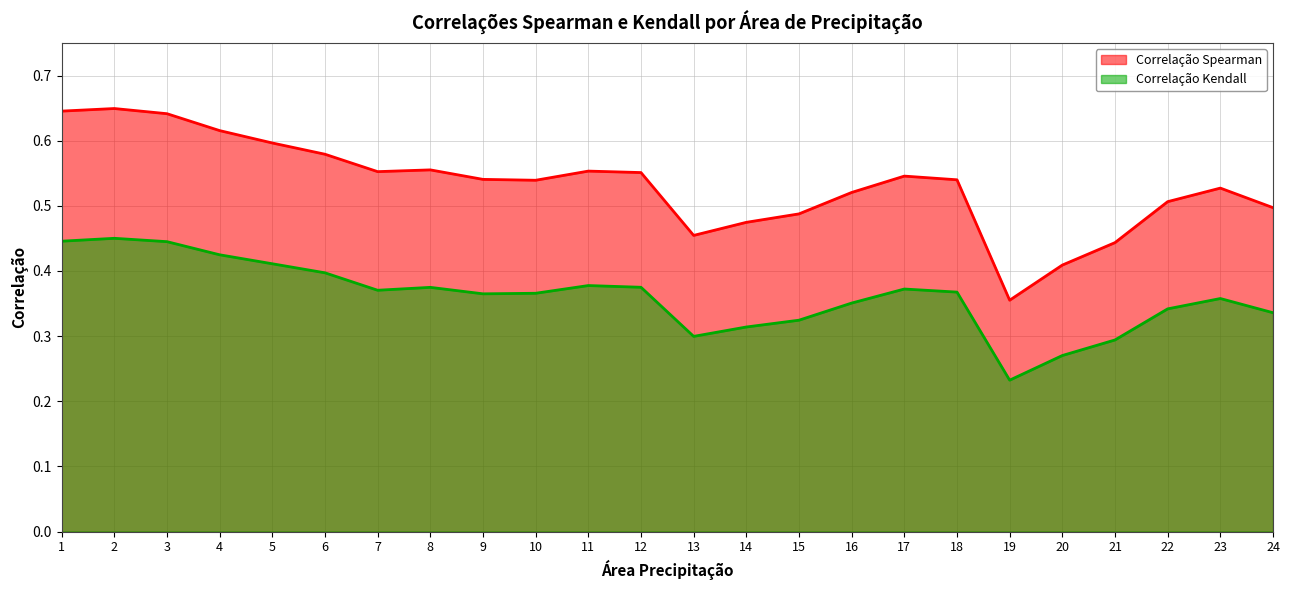

True or false: Correlação Kendall and Correlação Spearman intersect in this chart.

False